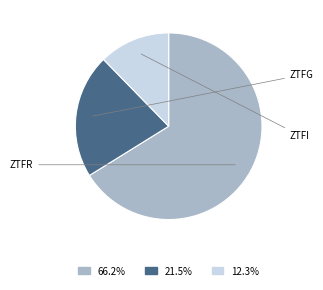

Is there any slice that represents more than half of the pie?

Yes